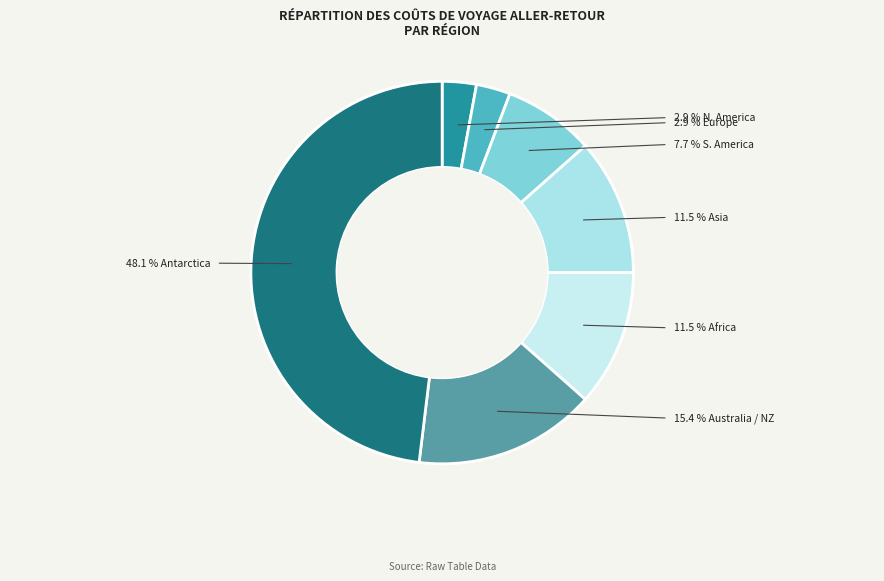

What is the smallest slice in the pie chart?

N. America